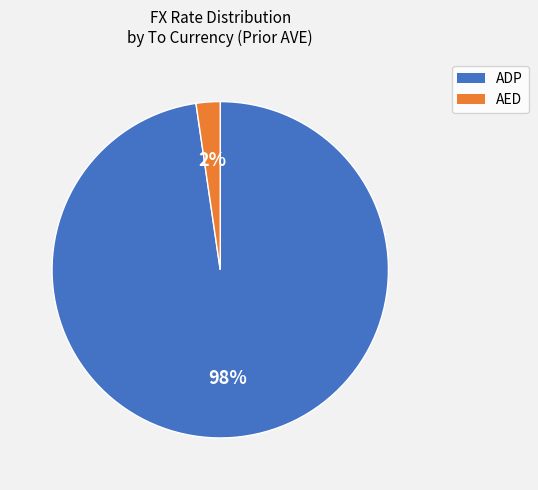

What percentage is the AED slice, to the nearest percent?

2%